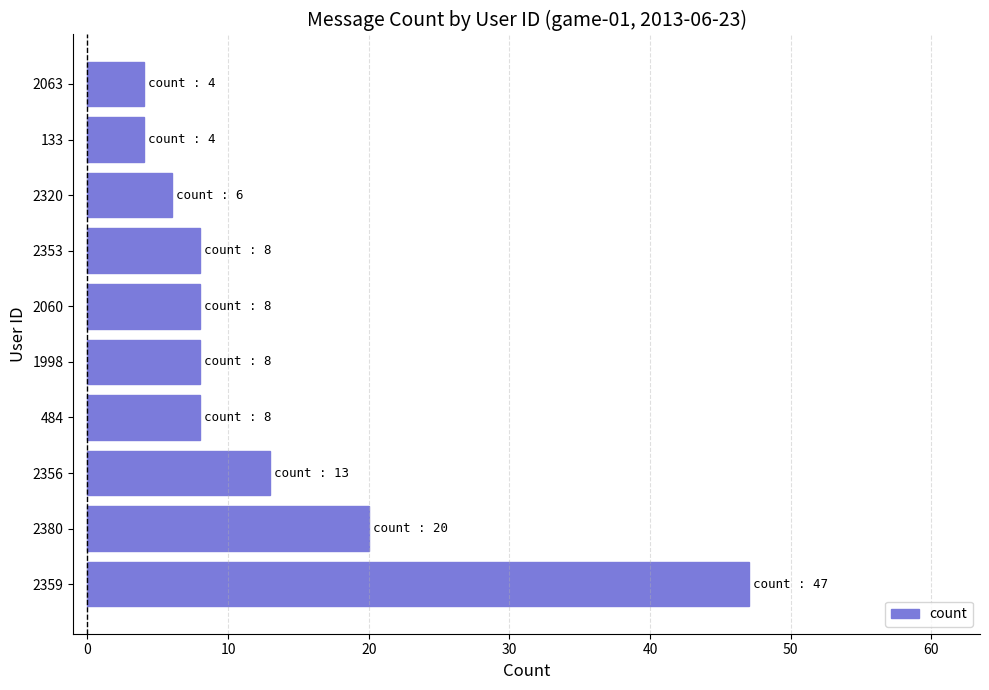

How many categories are shown in the chart?

10